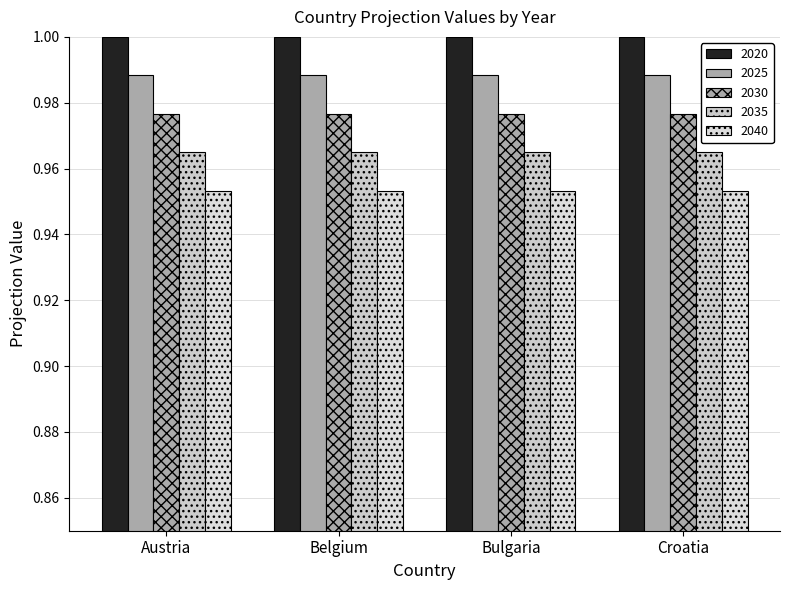

Which series has the widest spread of values?

2020